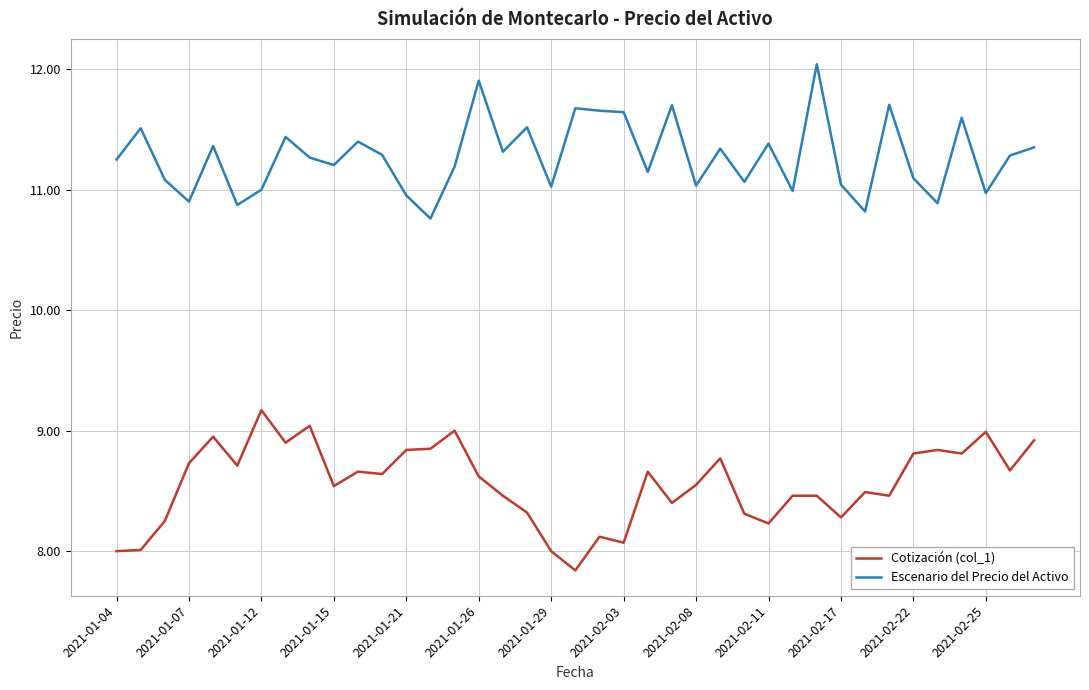

Rank the series by their average value, from highest to lowest.

Escenario del Precio del Activo, Cotización (col_1)